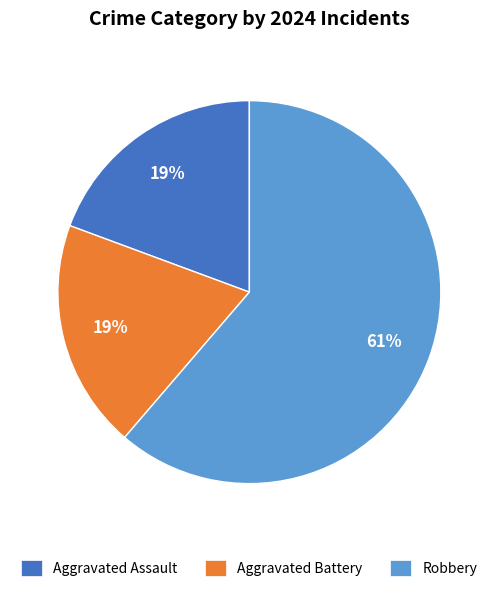

To the nearest percent, what portion does Aggravated Assault represent?

19%